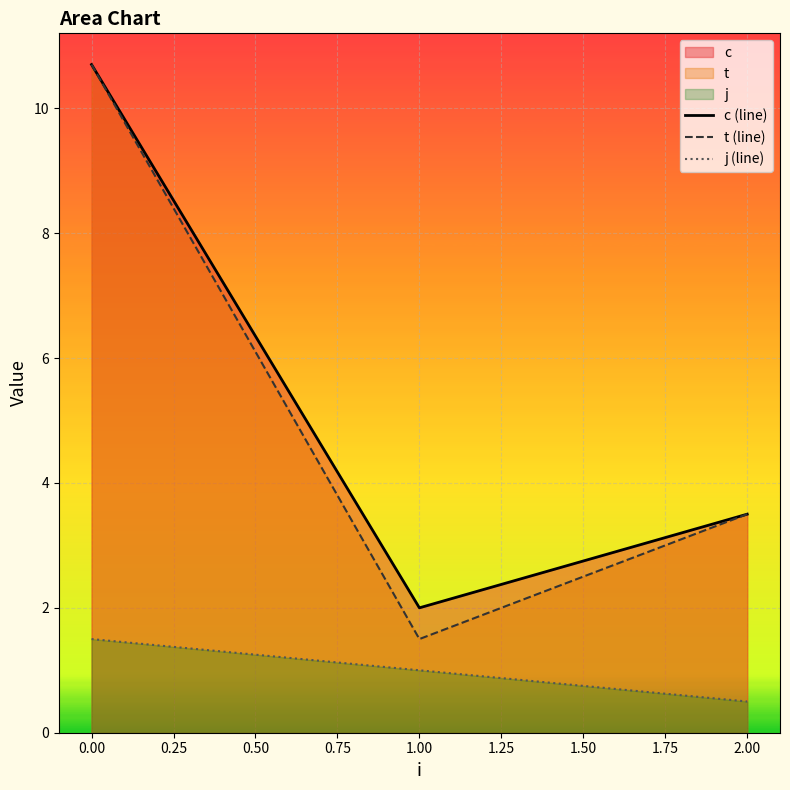

Which series has the largest range (max minus min)?

t (line)